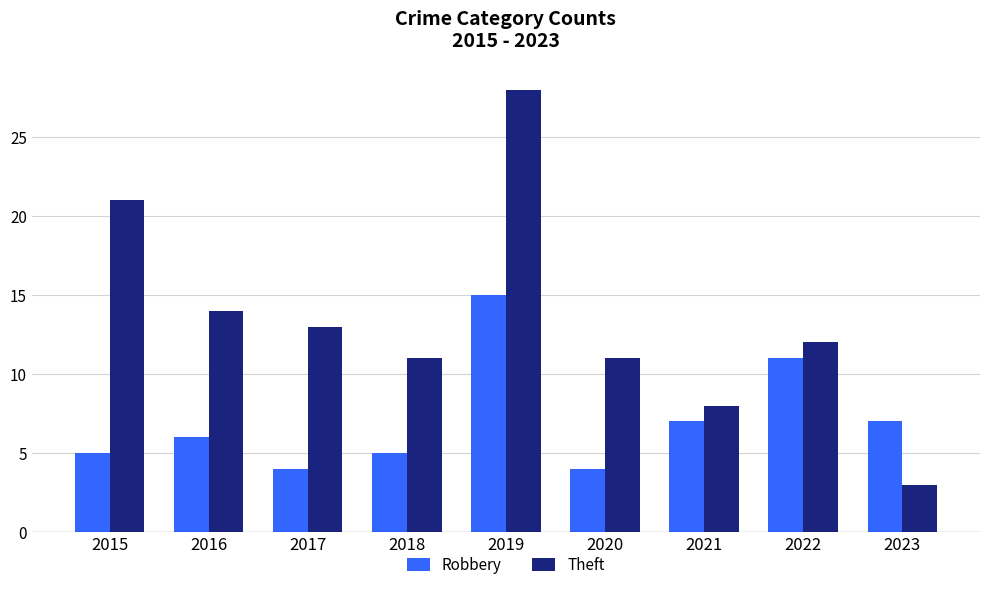

Rank the series by their maximum value, from highest to lowest.

Theft, Robbery